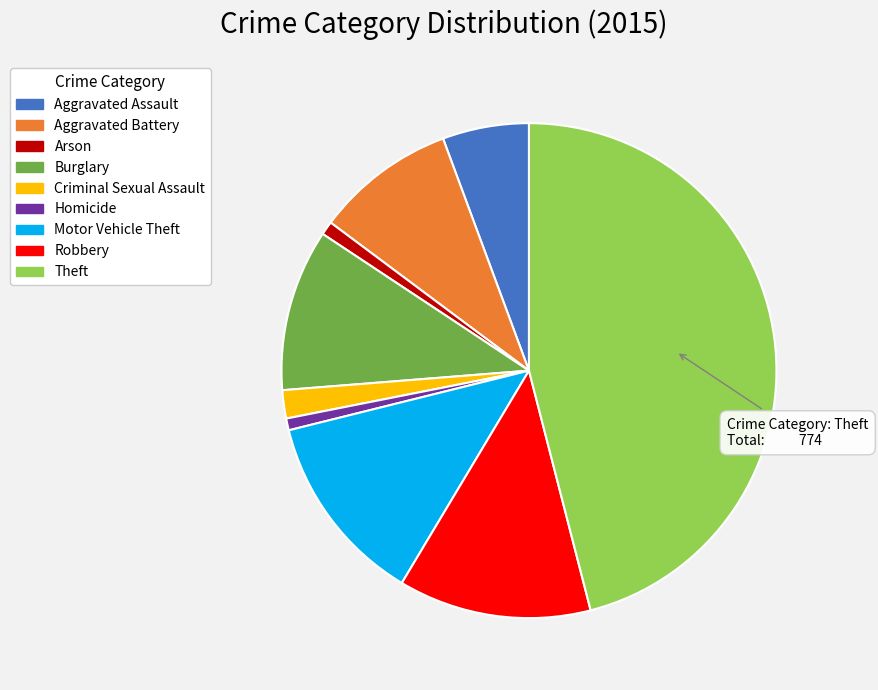

Is it true that Homicide is 1% of the pie?

True